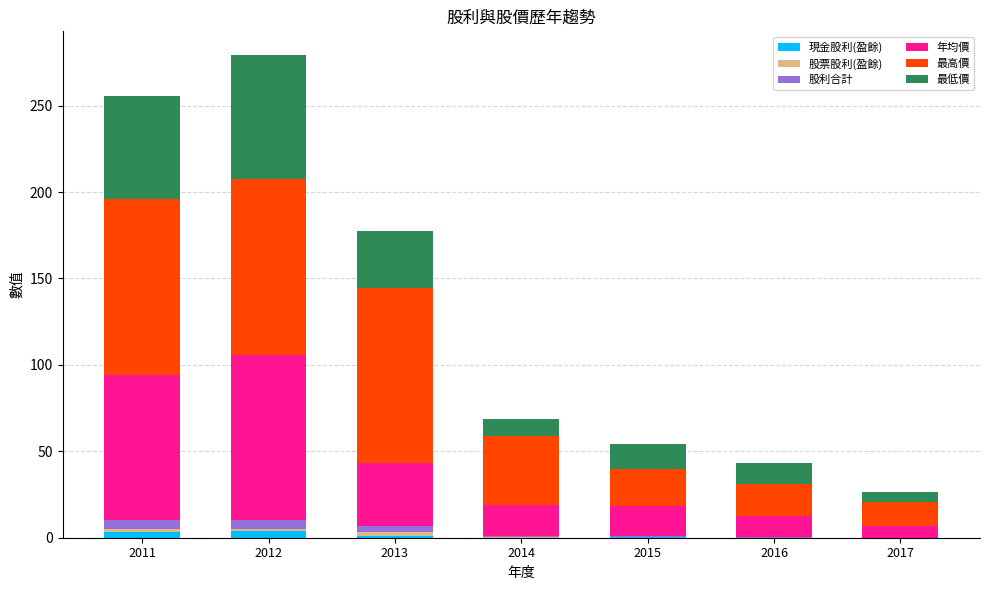

What is the sum of the 現金股利(盈餘) values at 2011 and 2014?

3.6